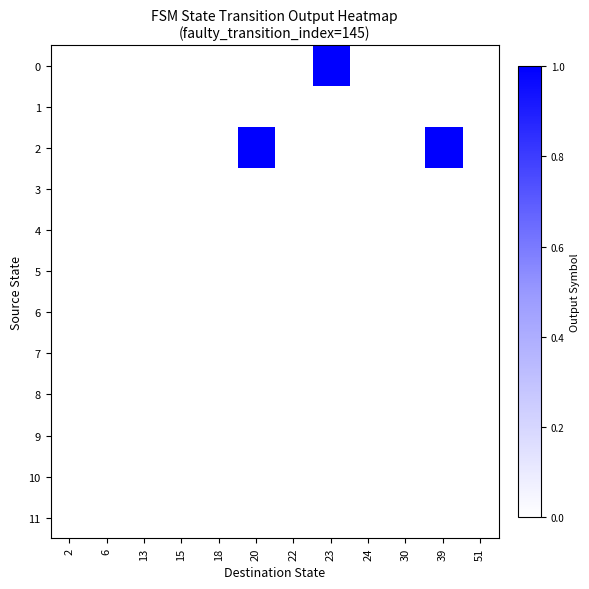

Which category has the lowest value in the row_0 series?

2